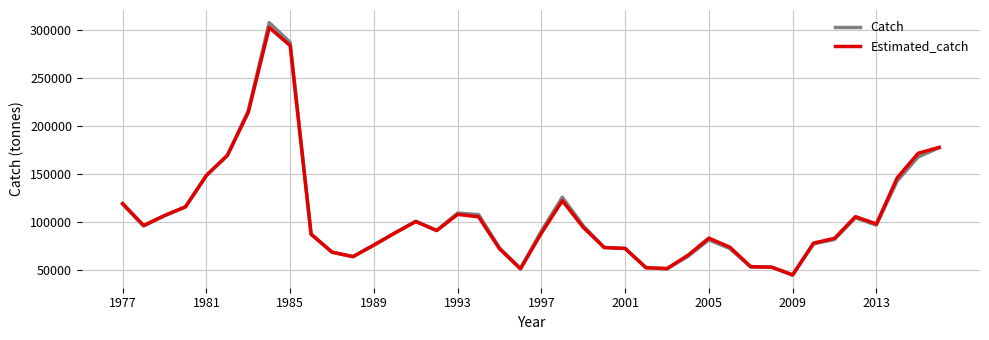

What is the highest value of the Estimated_catch series?

302452.4